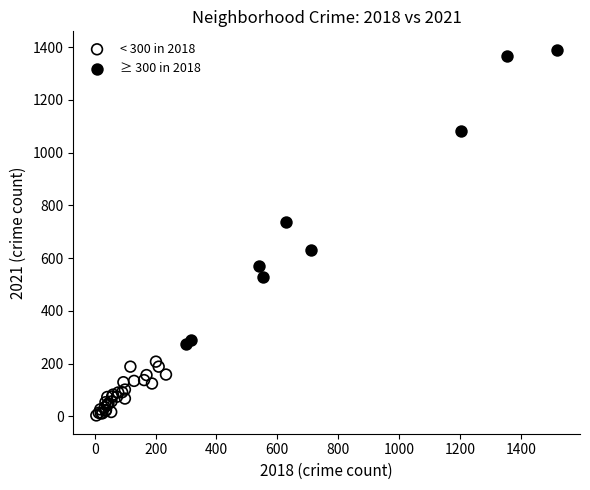

Which series contains the highest Y value?

≥ 300 in 2018